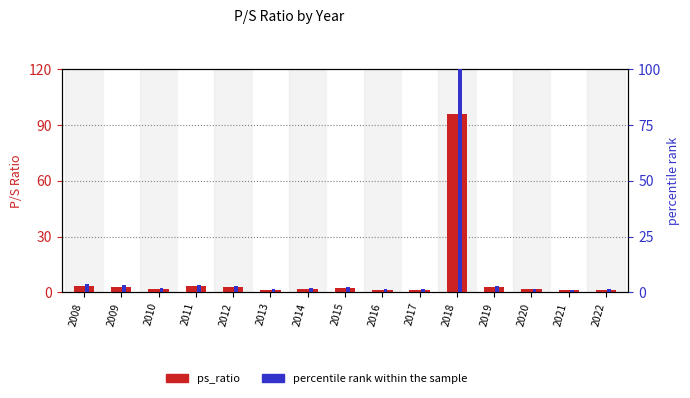

How many bars are there in total?

30